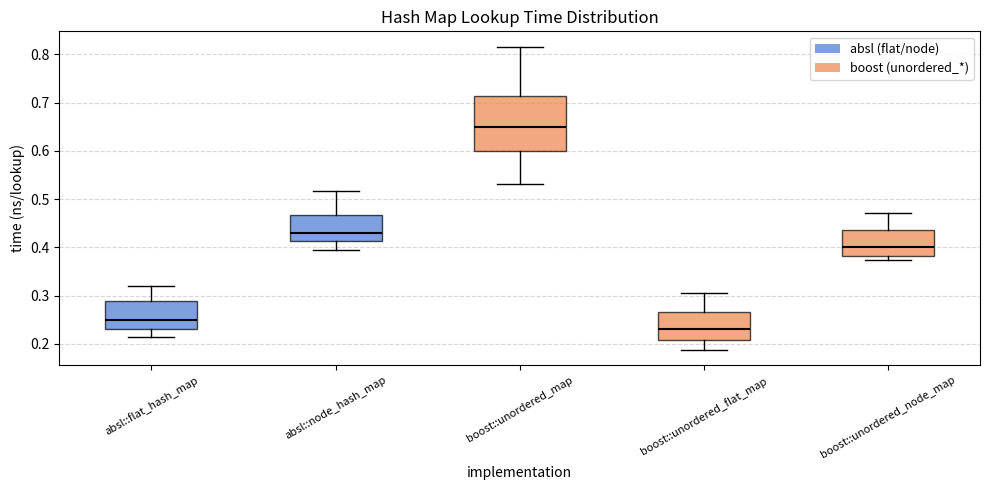

Which box has the highest median line?

boost::unordered_map